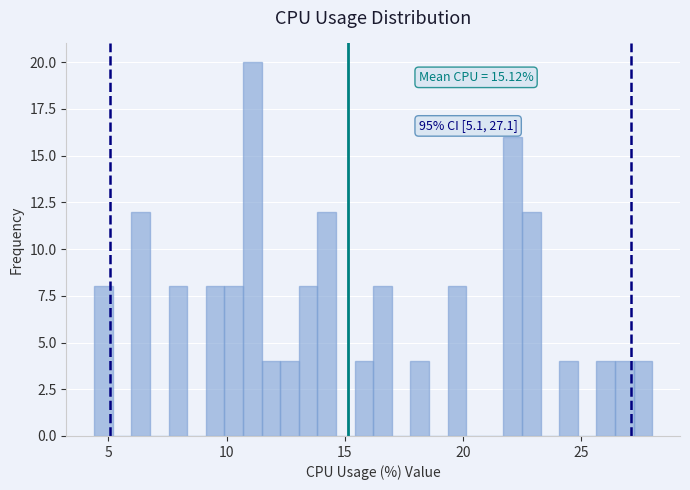

Around what value on the x-axis is the tallest bar? Give the approximate position of its centre, as read against the axis.

11.0